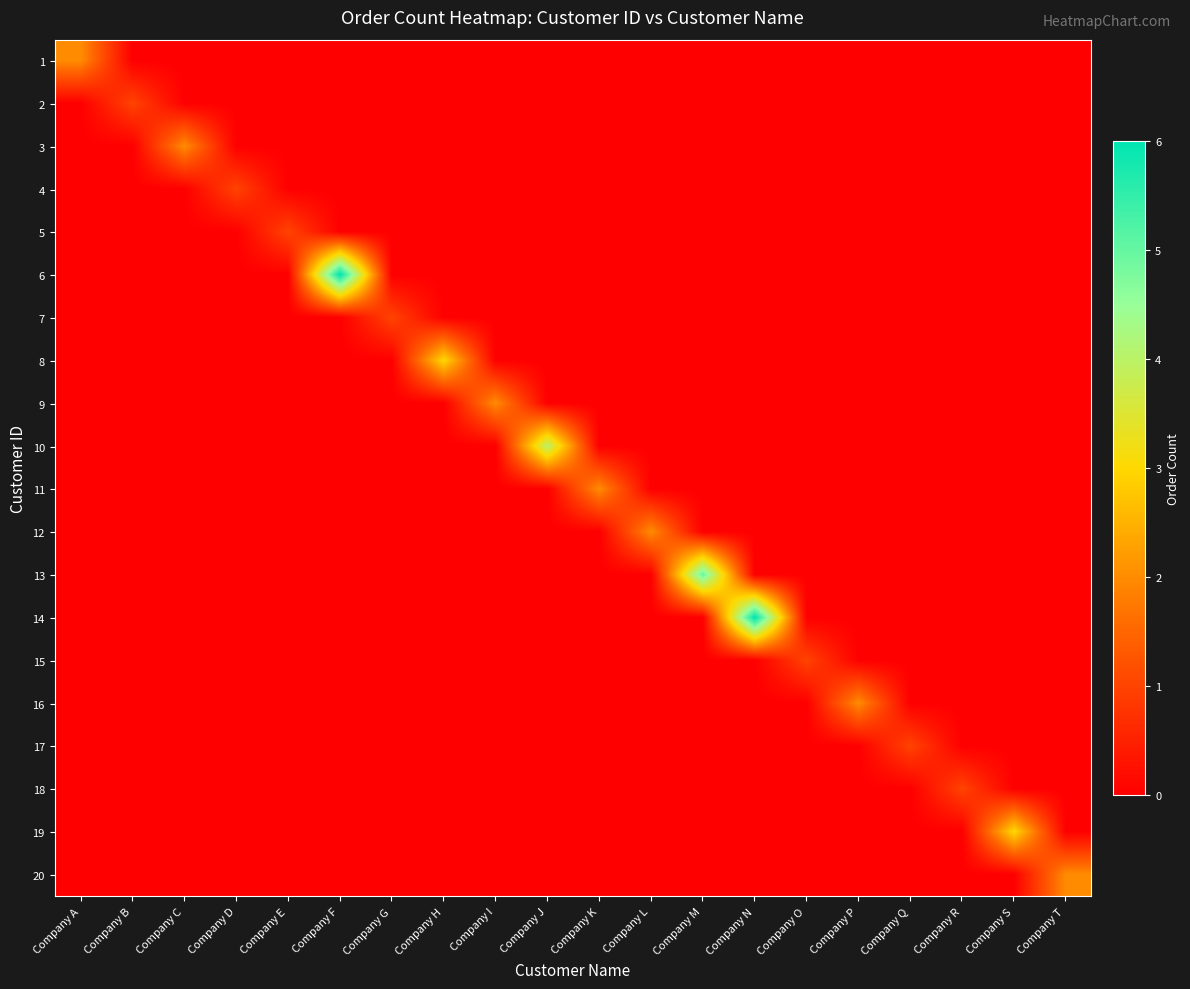

At Company A, list the series in order from smallest to largest.

2, 3, 4, 5, 6, 7, 8, 9, 10, 11, 12, 13, 14, 15, 16, 17, 18, 19, 20, 1